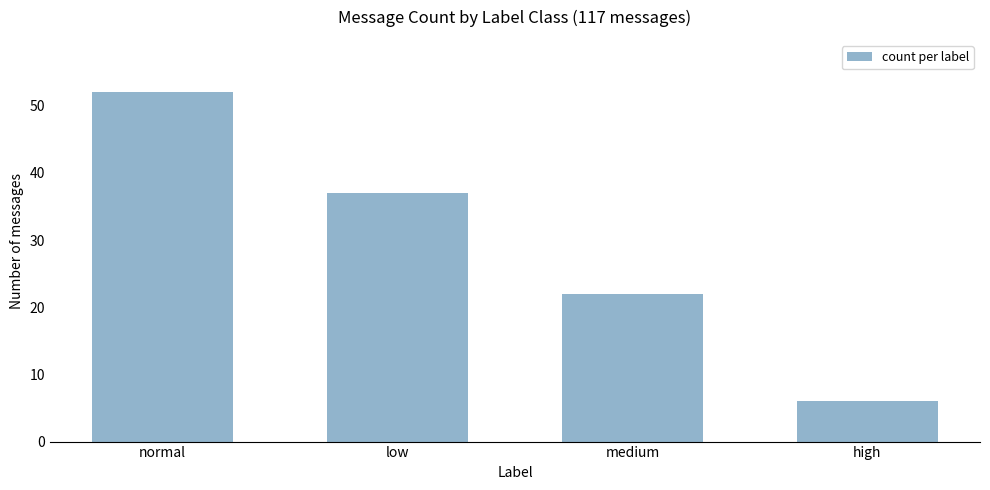

What is the label of the 2nd bar from the right?

medium